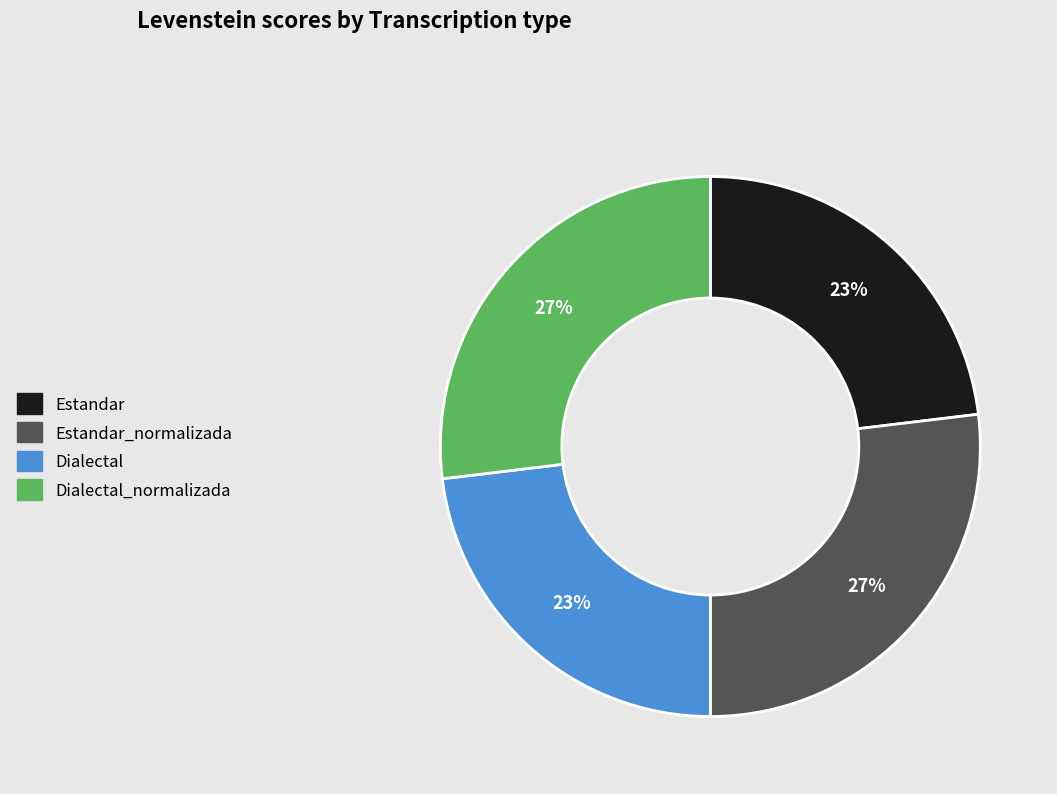

Between Estandar_normalizada and Dialectal, which is larger?

Estandar_normalizada